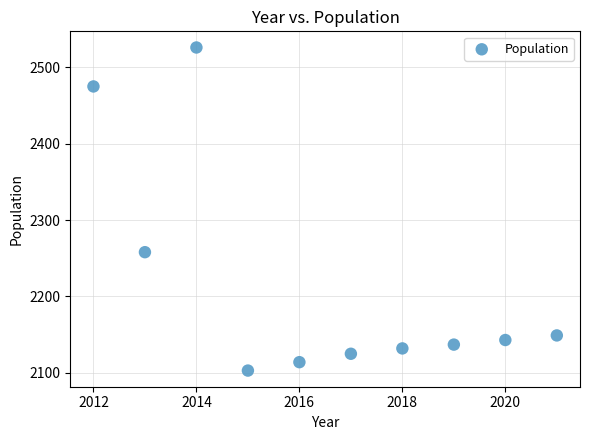

What is the range of Y values (max minus min)?

423